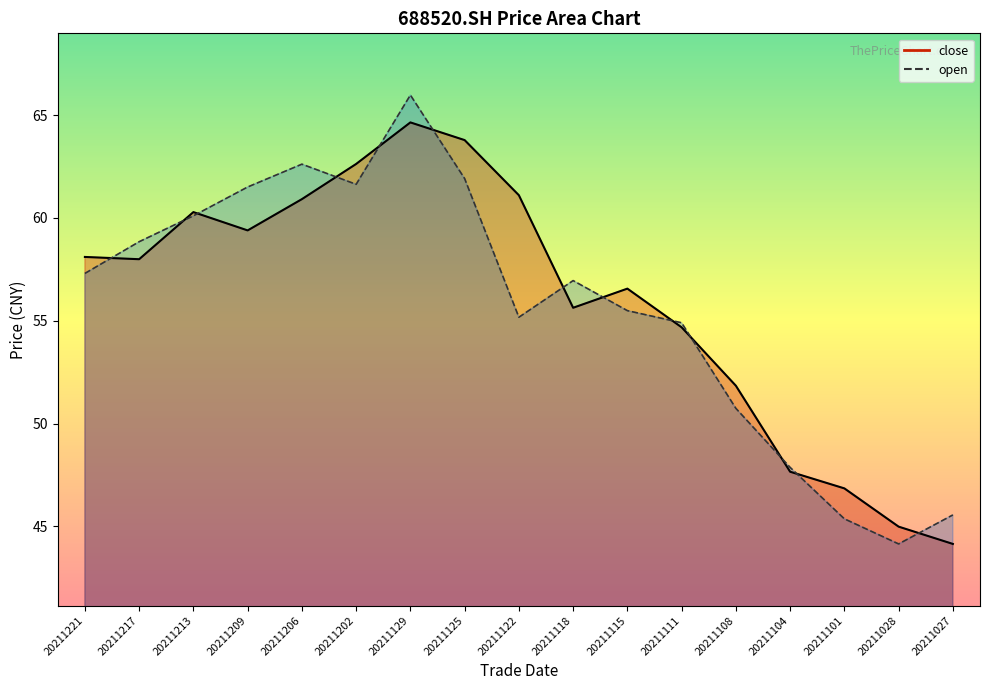

Where do open_line and close_line first cross each other?

20211221 and 20211217